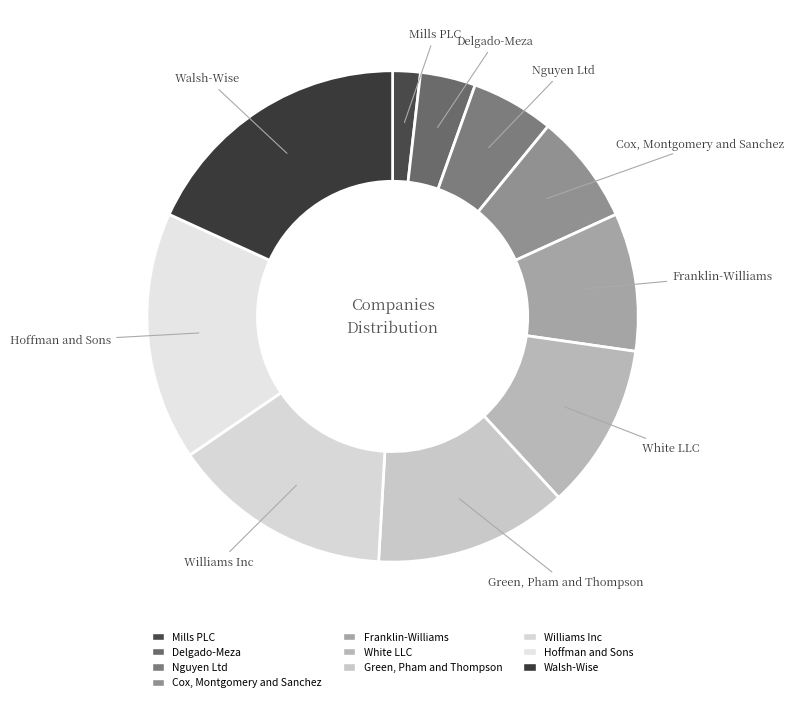

Is there a majority slice in this chart?

No